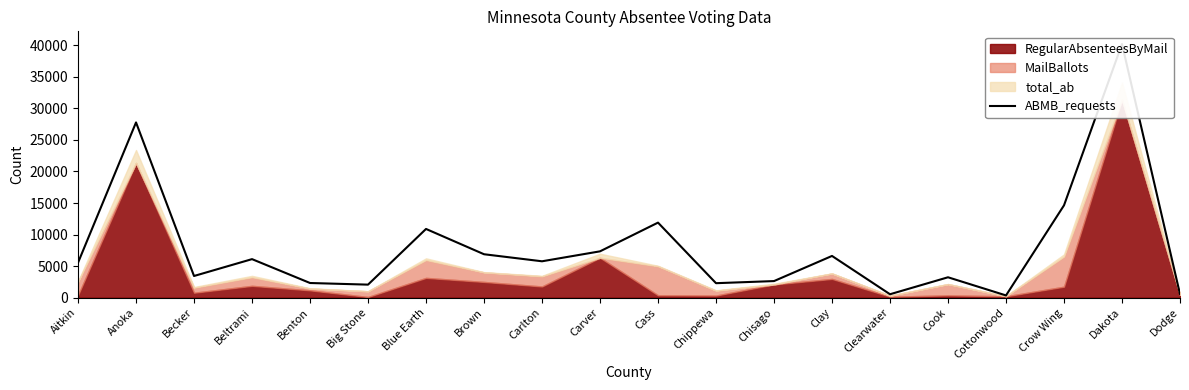

Rank the categories by value from highest to lowest.

Dakota, Anoka, Crow Wing, Cass, Blue Earth, Carver, Brown, Clay, Beltrami, Carlton, Aitkin, Becker, Cook, Chisago, Benton, Chippewa, Big Stone, Dodge, Clearwater, Cottonwood